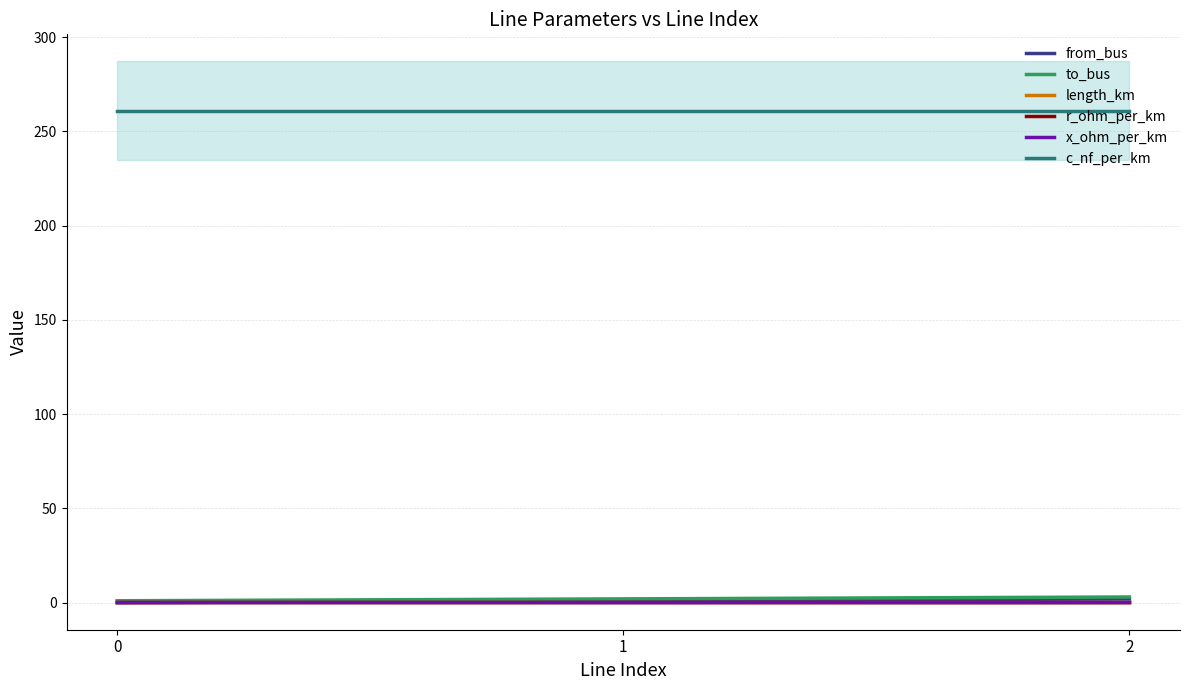

Which series has the largest total across all categories?

c_nf_per_km